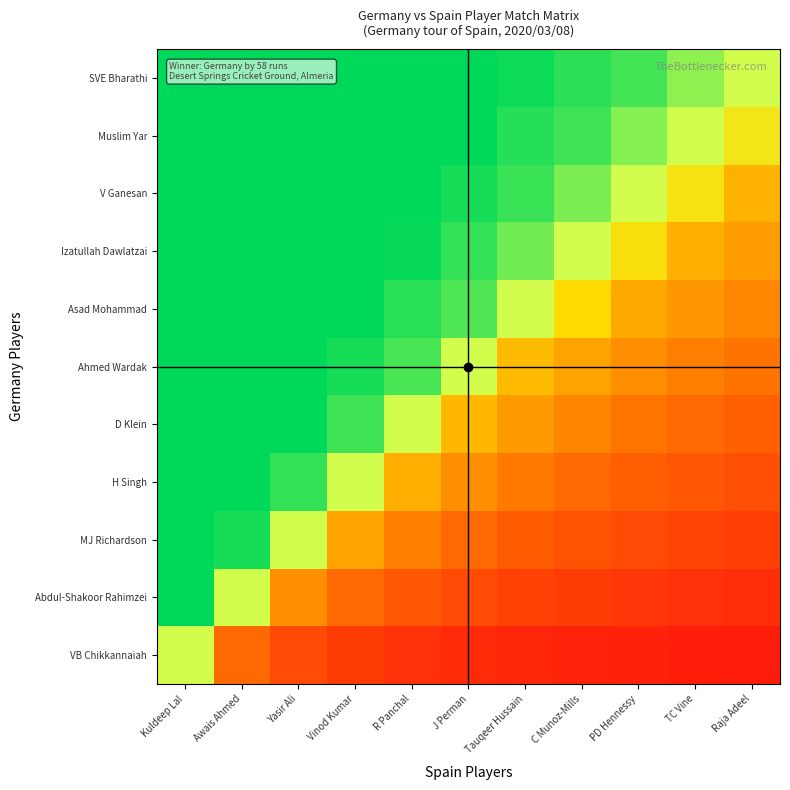

What is the total value across all series at Tauqeer Hussain?

5.6